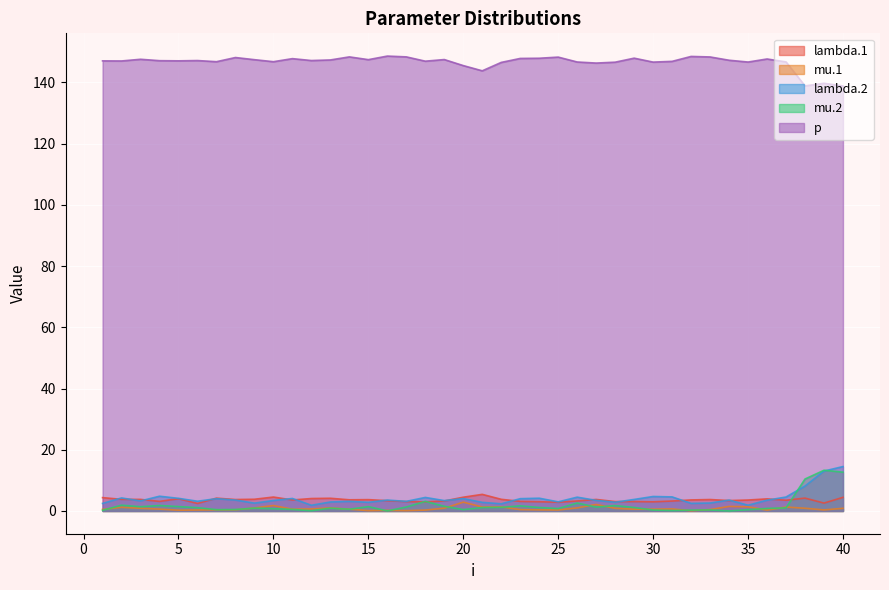

At which label does lambda.2 reach its minimum?

12